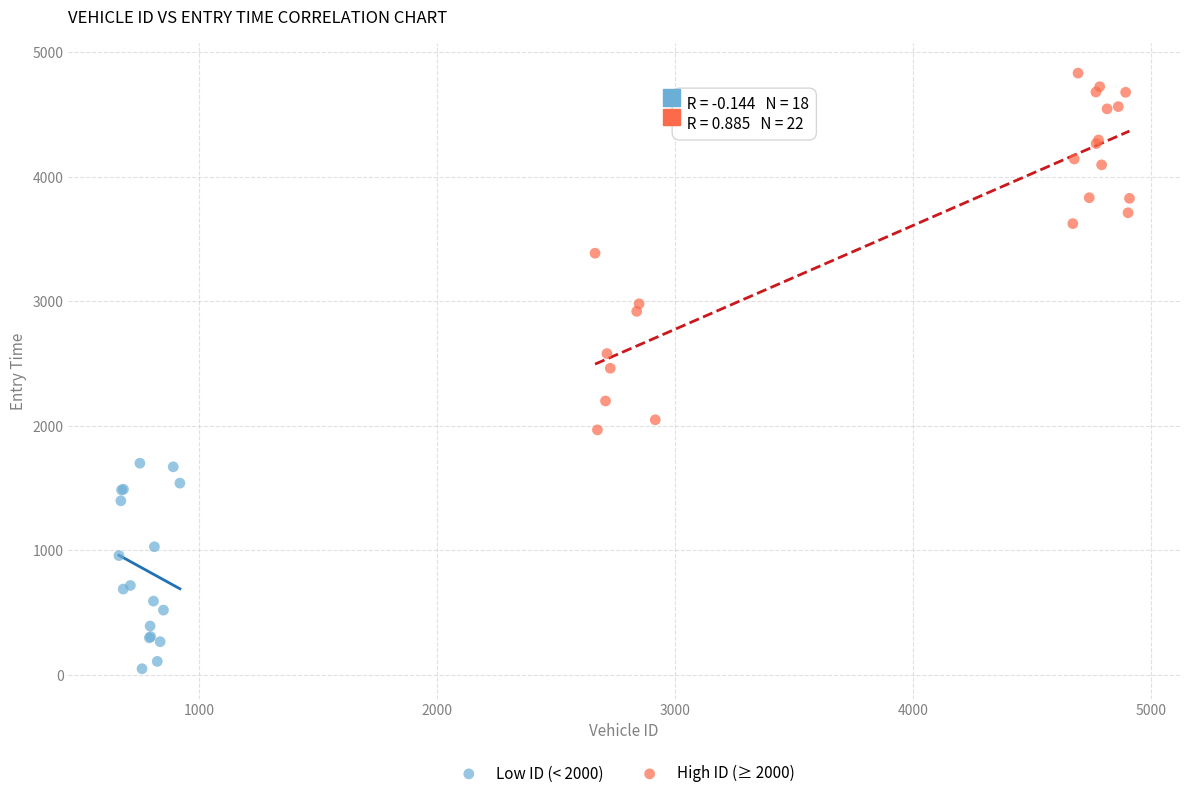

What are all the series names shown in the legend?

Low ID (< 2000), High ID (≥ 2000)